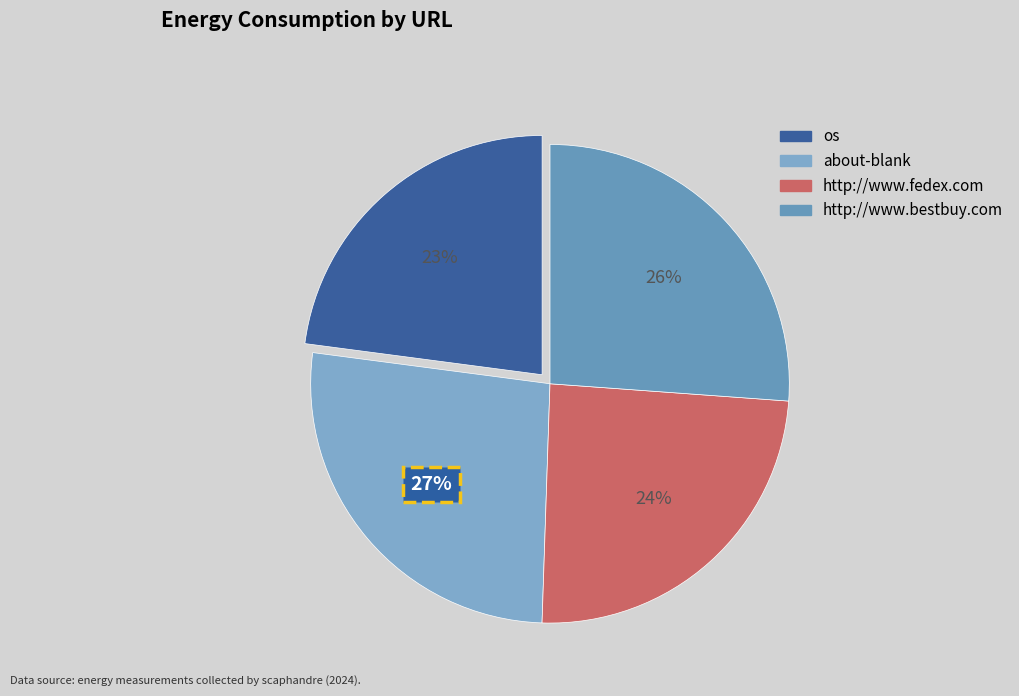

Count the number of slices in the pie.

4